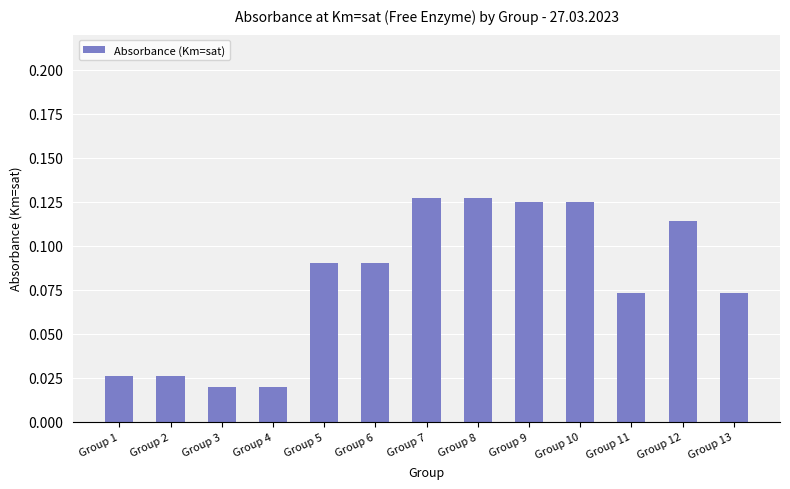

How many values are between 0 and 1?

13